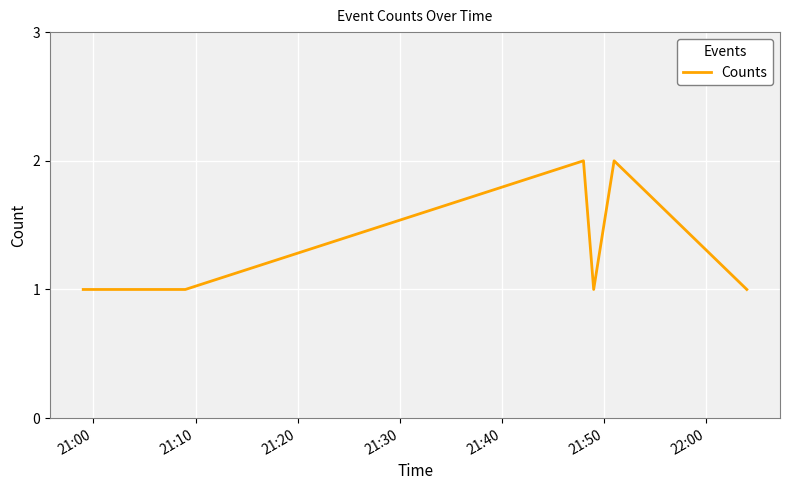

How many interior local peaks (higher than both neighbors) does the data have?

2